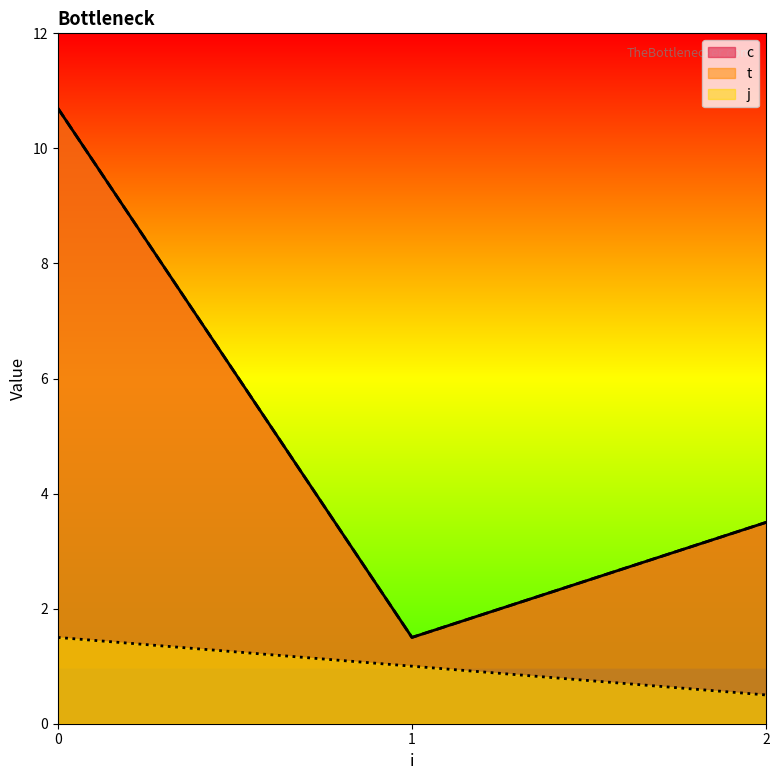

Which series has the largest total across all categories?

c